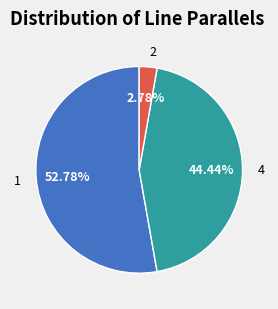

Rank the categories by value from lowest to highest.

2, 4, 1